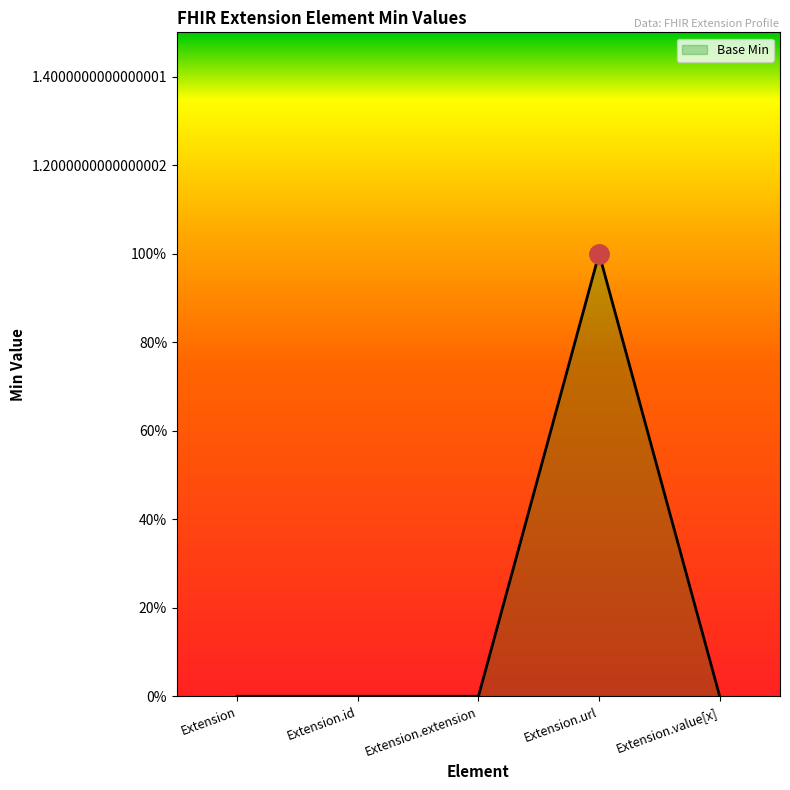

Does the chart have visible grid lines?

No